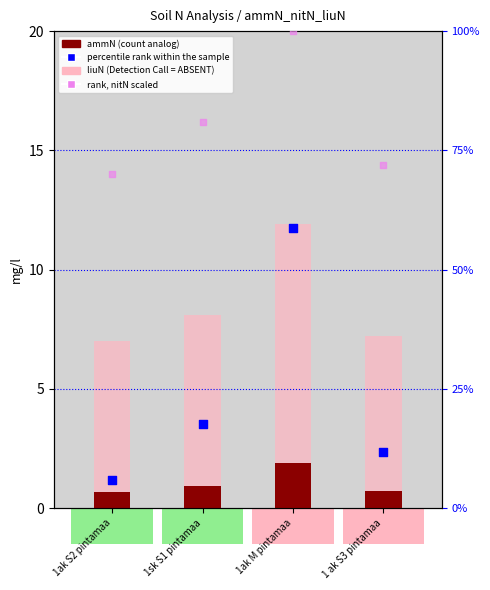

What is the total value across all series at 1sk S1 pintamaa?

107.7